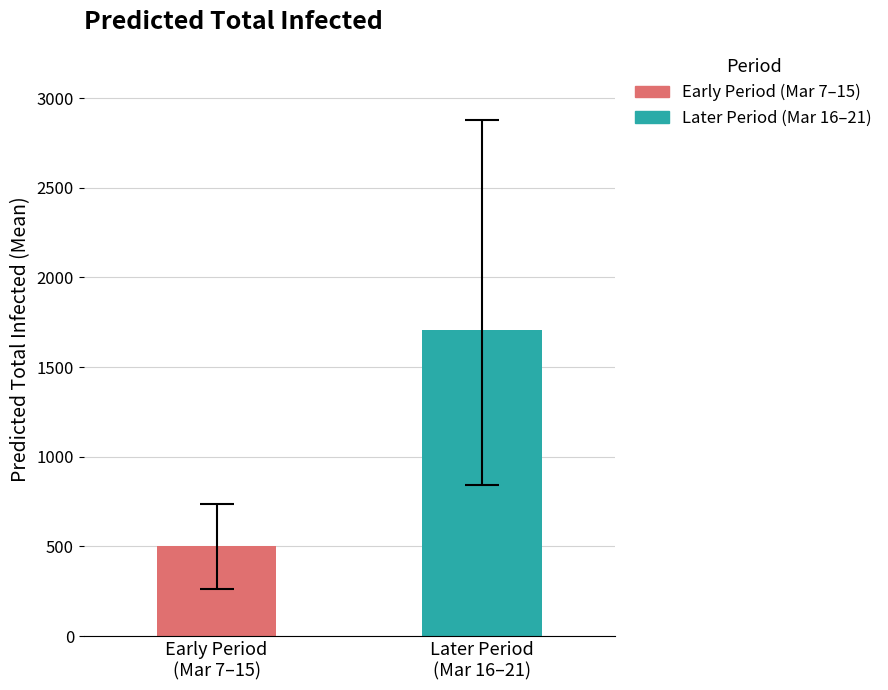

What is the greatest value displayed?

1709